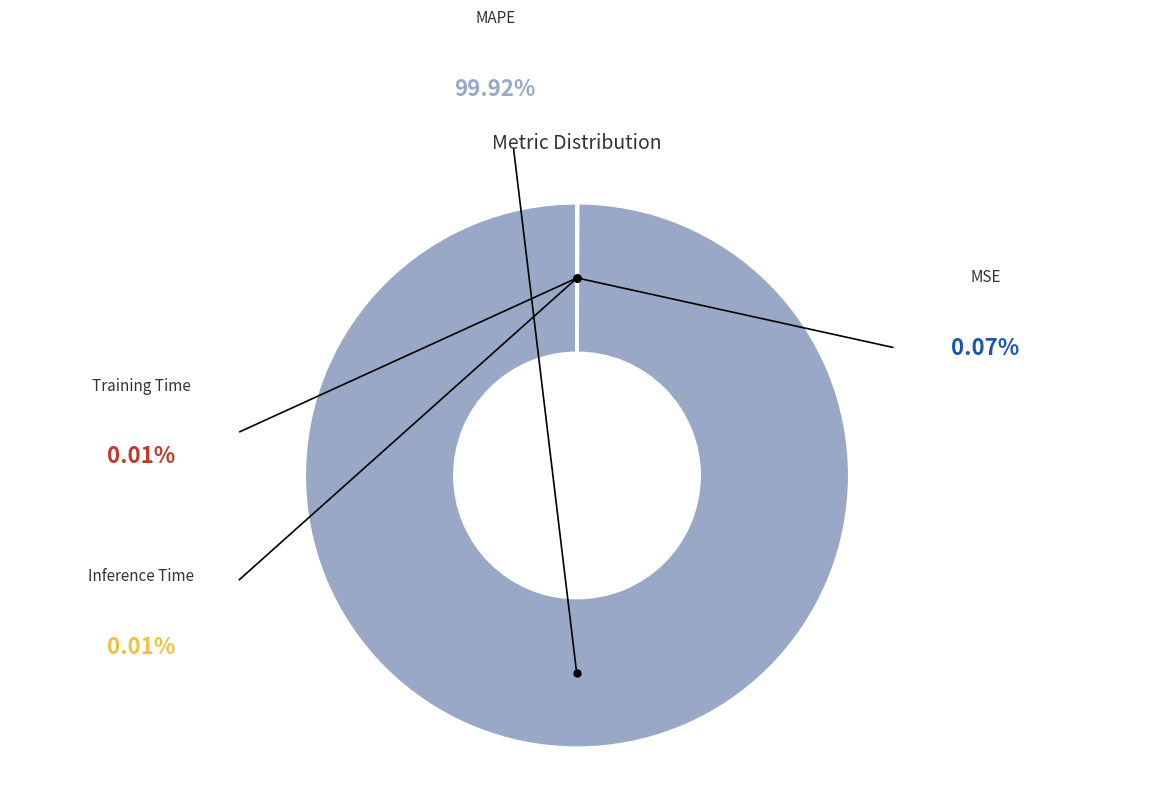

Combined, do MAPE and MSE account for over 50%?

Yes